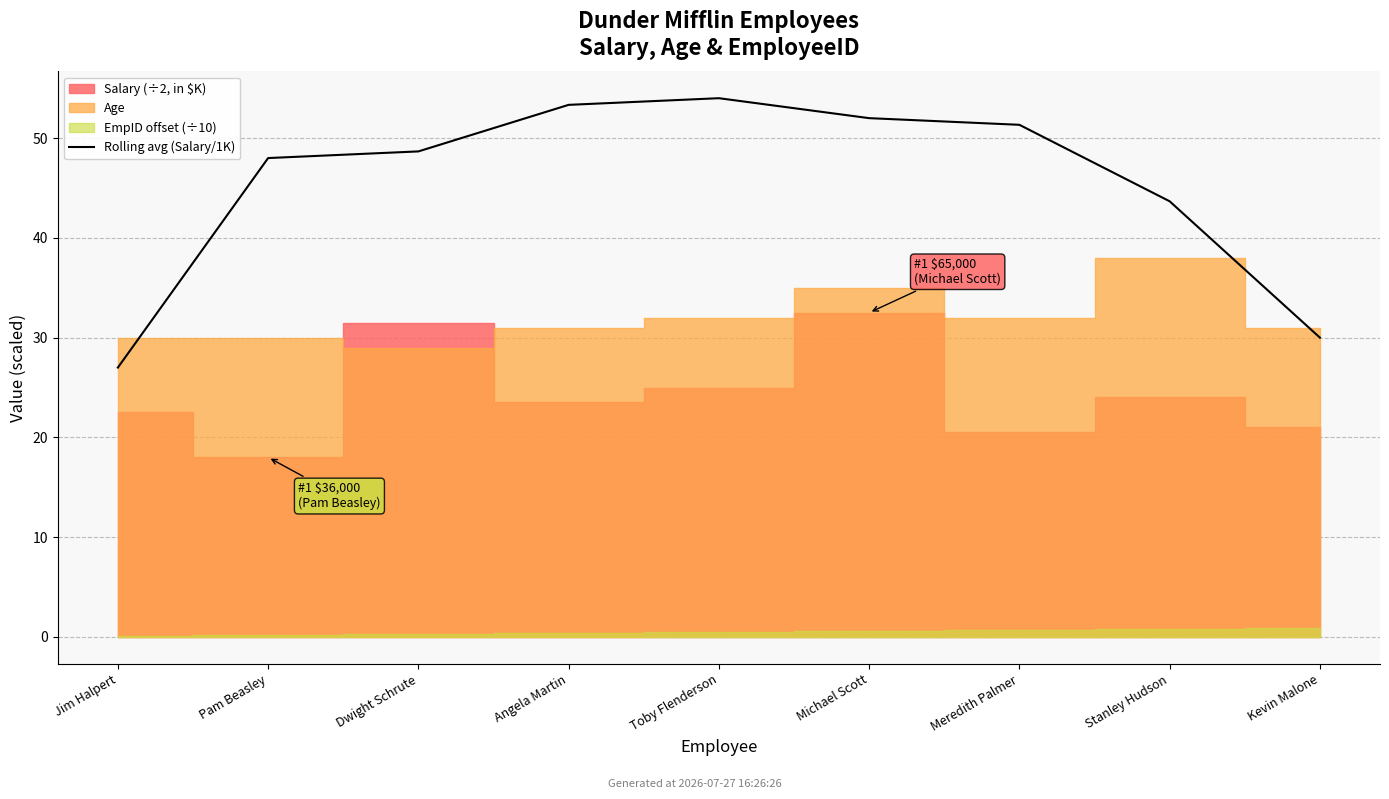

The chart shows a value of 21.4 at Angela Martin. True or false?

False